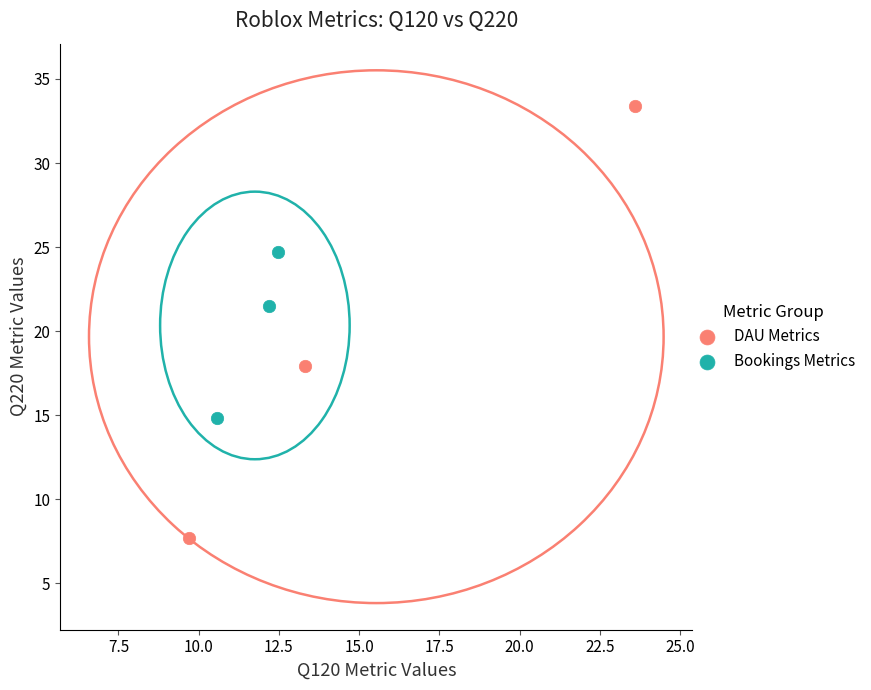

Which series contains the lowest Y value?

DAU Metrics